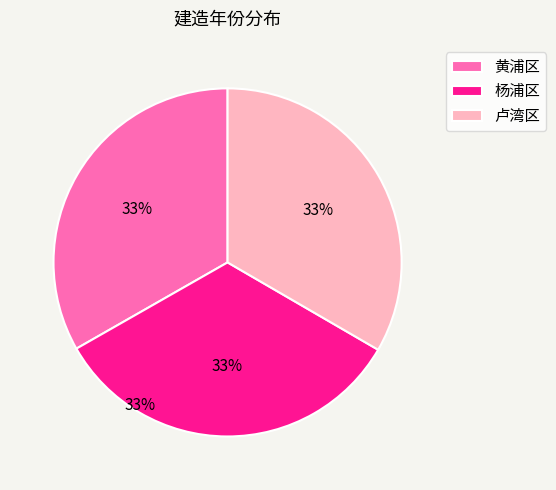

To the nearest percent, what portion does 黄浦区 represent?

33%